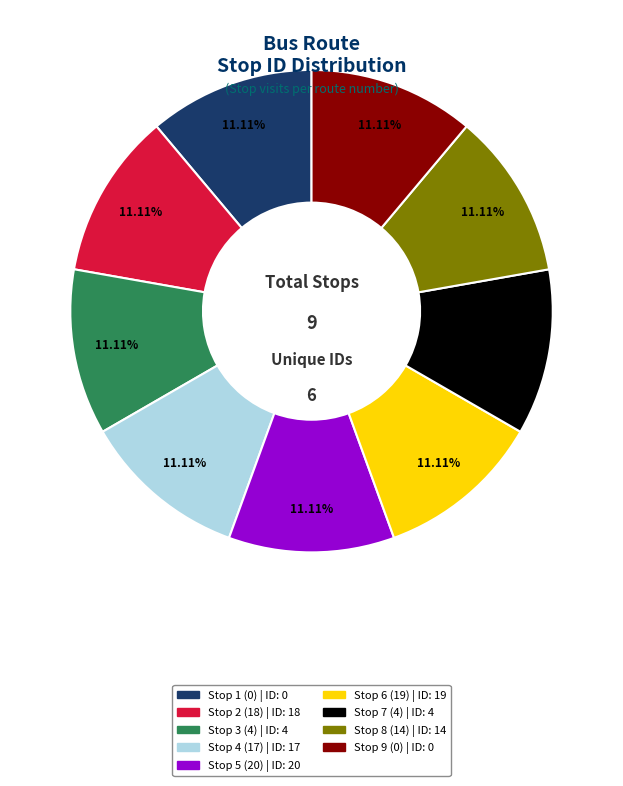

Is there a majority slice in this chart?

No